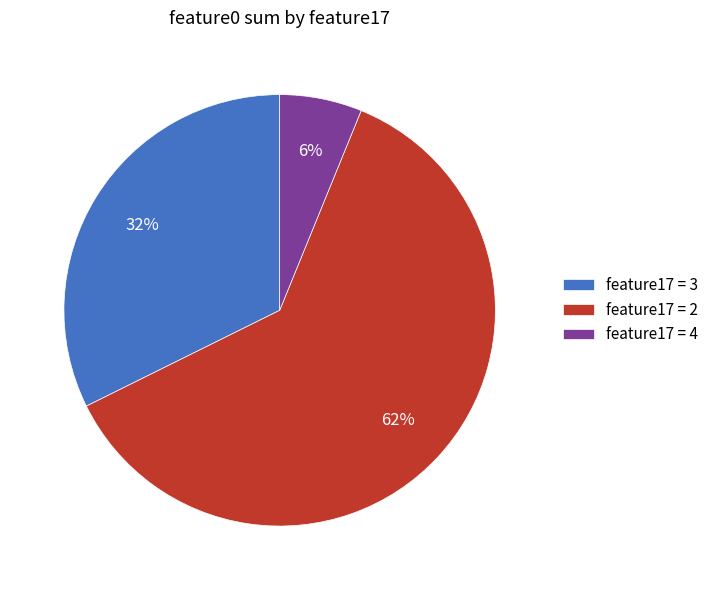

True or false: feature17 = 3 accounts for 32% of the total.

True